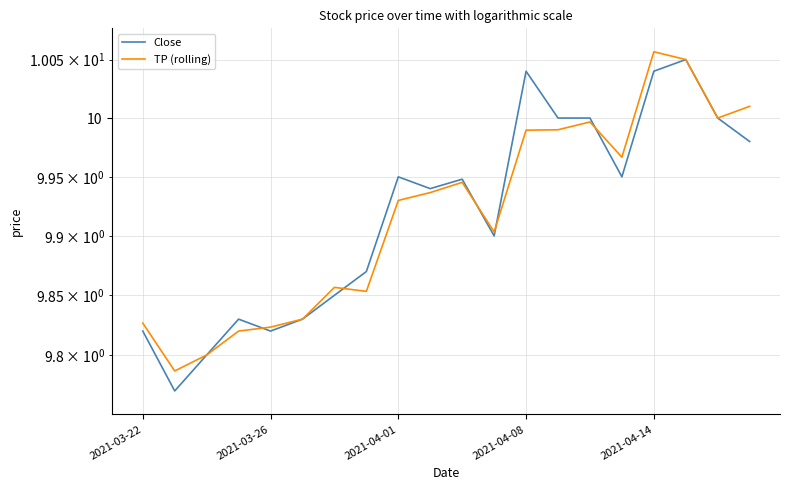

What are all the series names shown in the legend?

Close, TP (rolling)